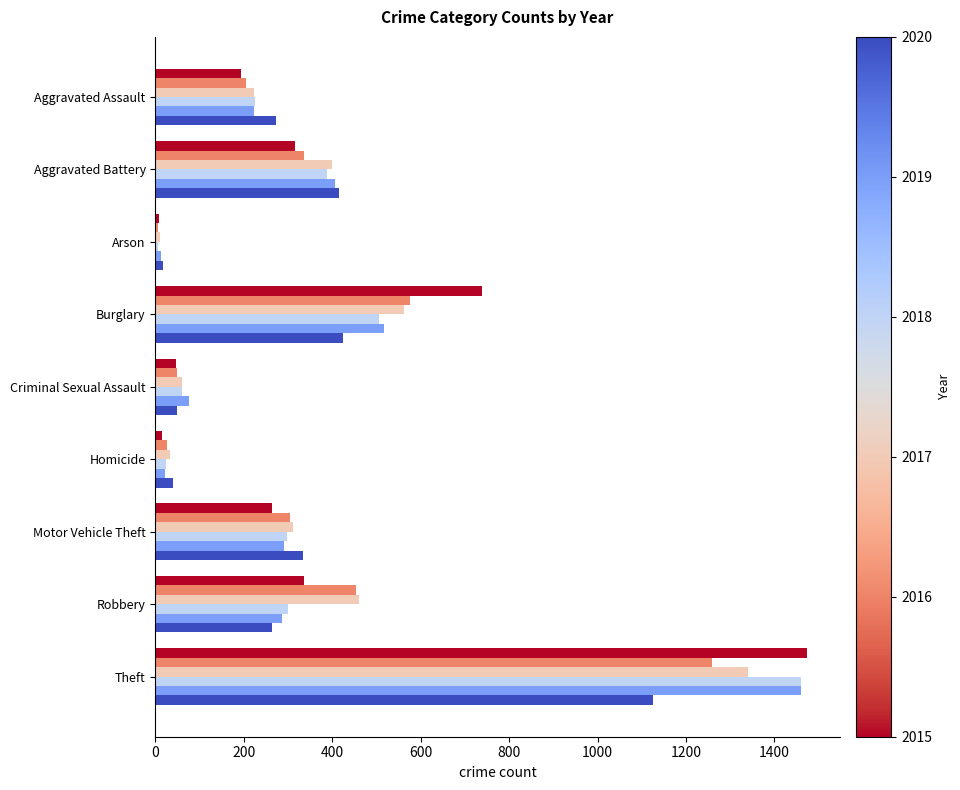

What is the spread (max minus min) of values at Aggravated Assault?

79